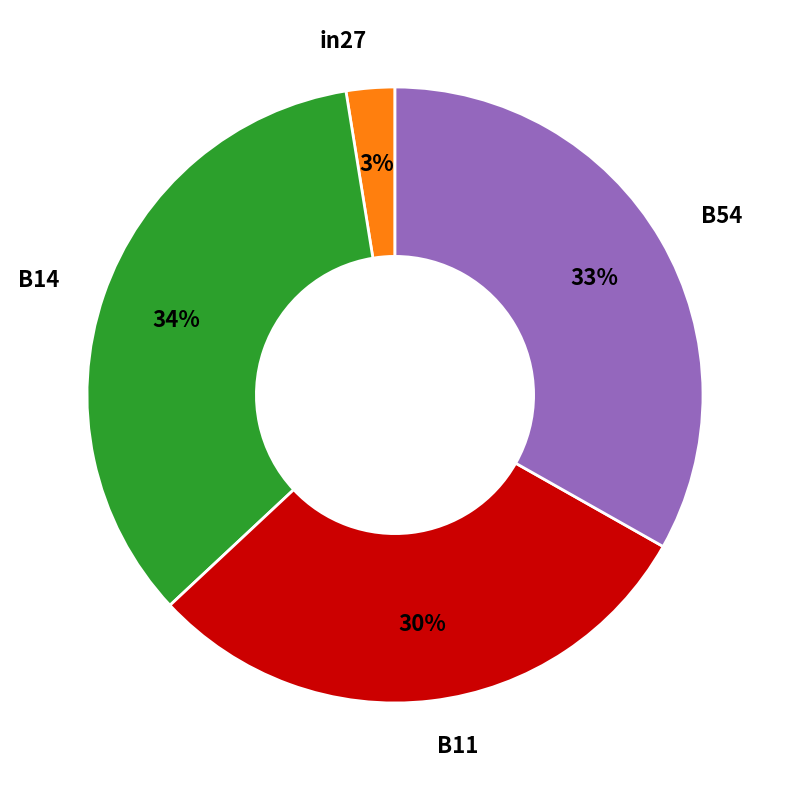

How many slices are in this pie chart?

4